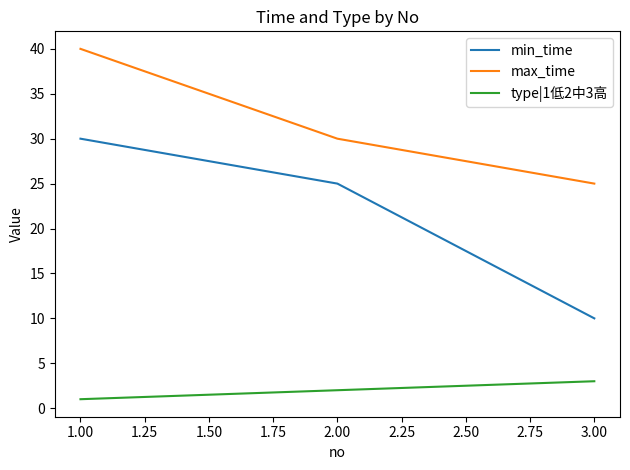

At how many categories does at least one series exceed 35?

1